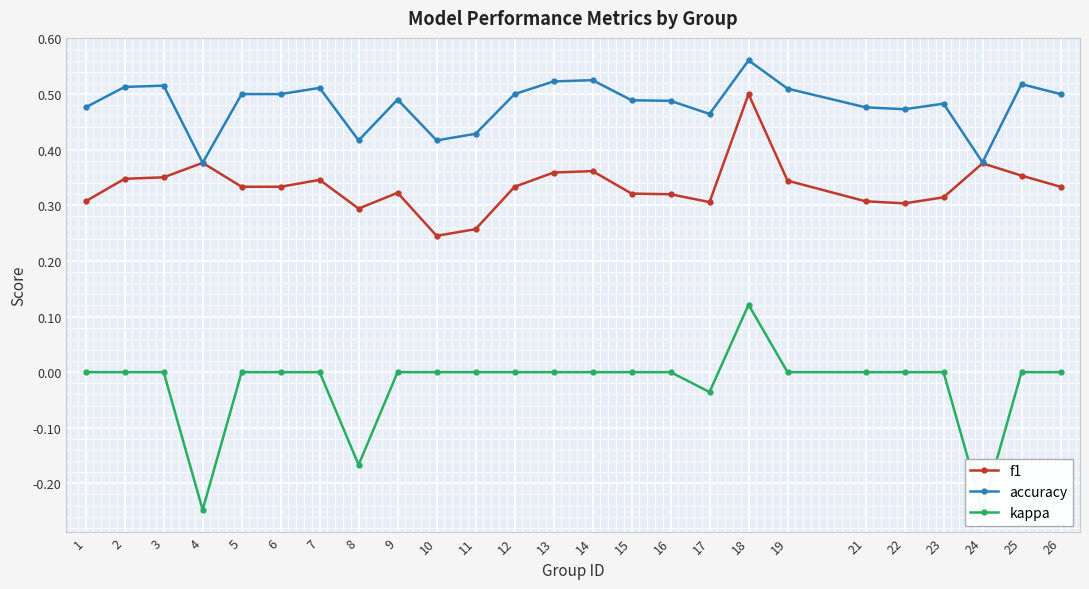

What is the value of the accuracy point at the 21st from the left?

0.5